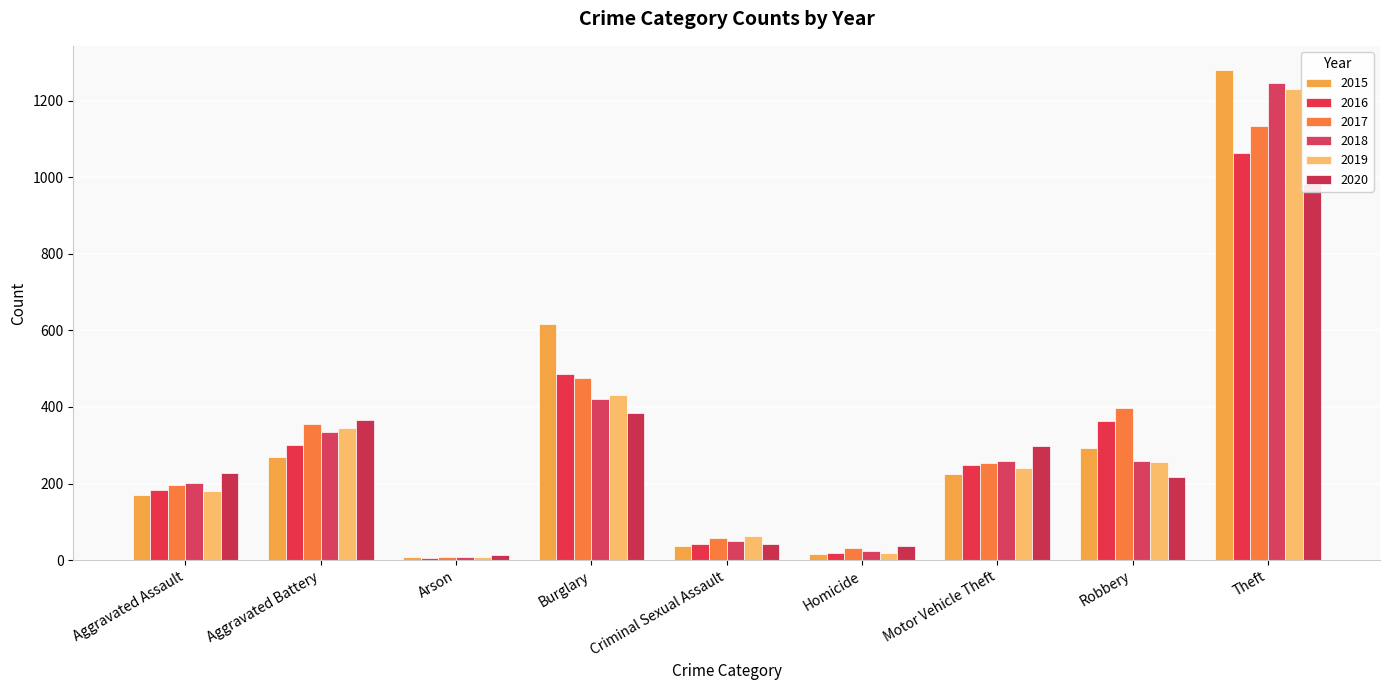

Which series changed the most between Motor Vehicle Theft and Robbery?

2017